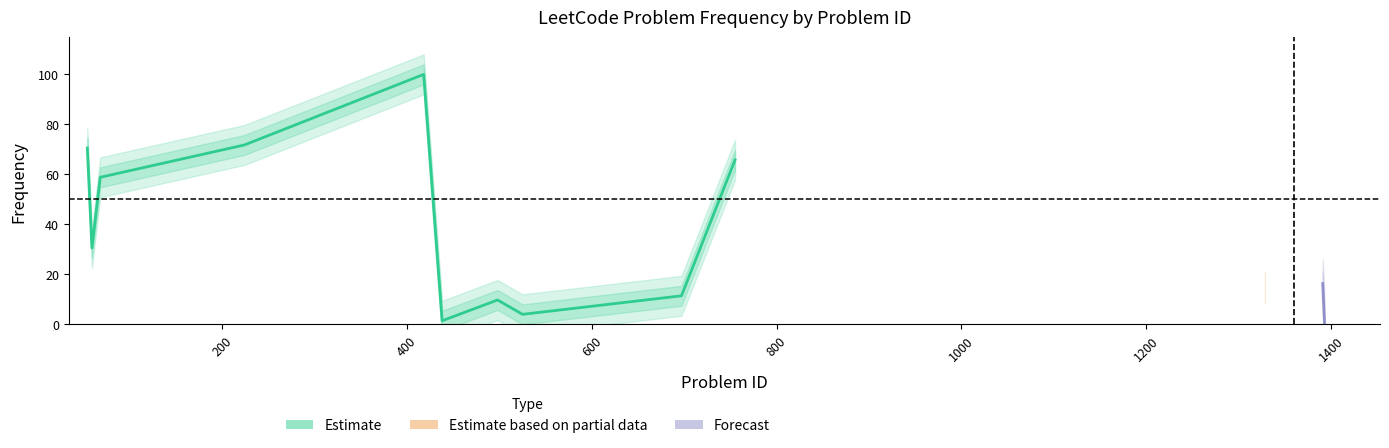

Reading right to left, list all the values displayed in this chart.

0.0	16.3	14.8	65.8	11.4	4.0	9.7	1.4	100.0	71.8	58.8	30.6	70.5